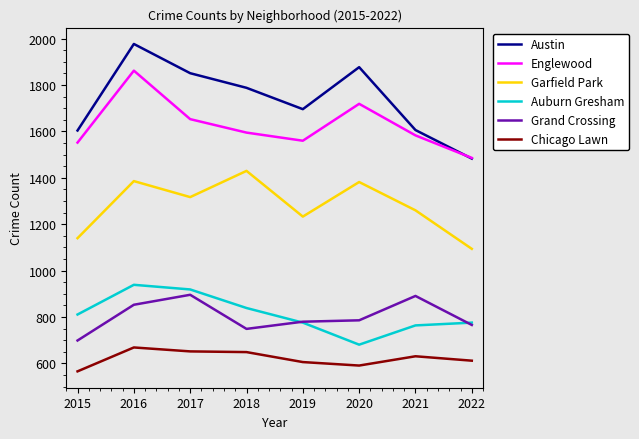

The value of Grand Crossing at 2020 is 786. True or false?

True